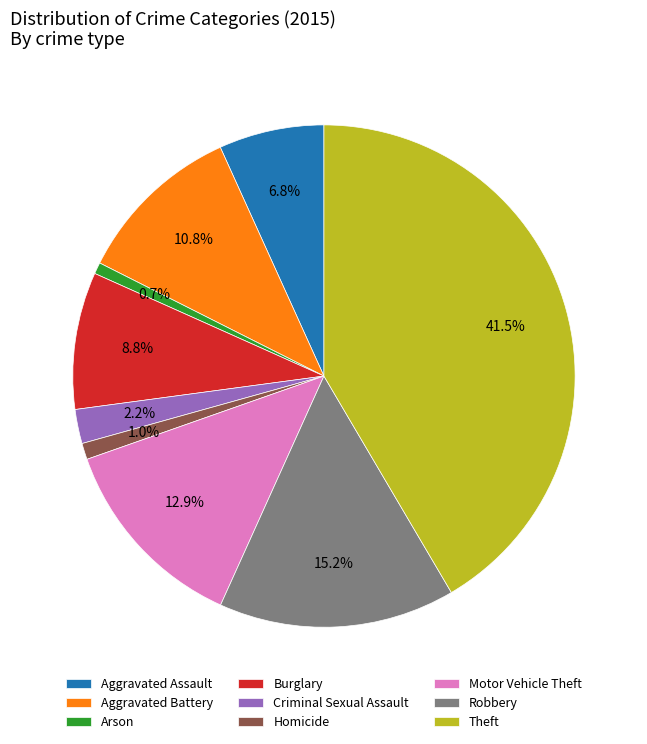

Between Burglary and Aggravated Battery, which is larger?

Aggravated Battery